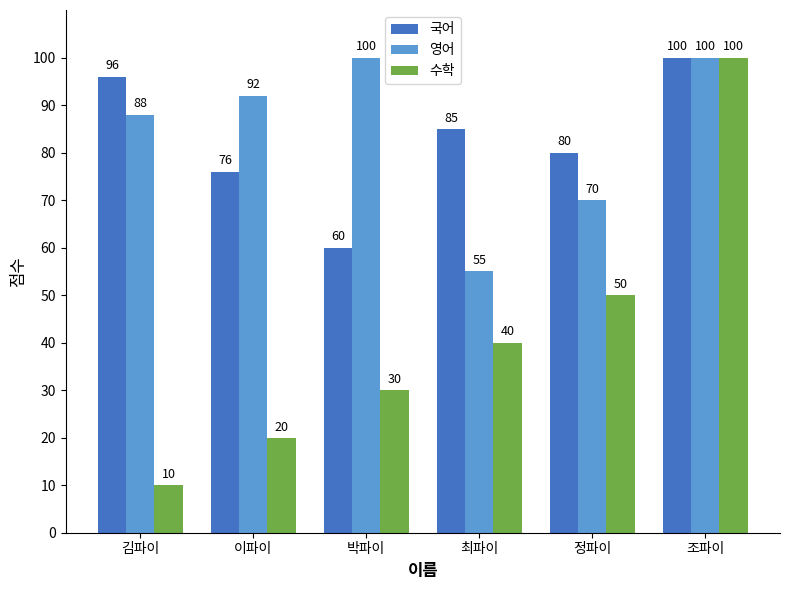

Which series has the largest range (max minus min)?

수학